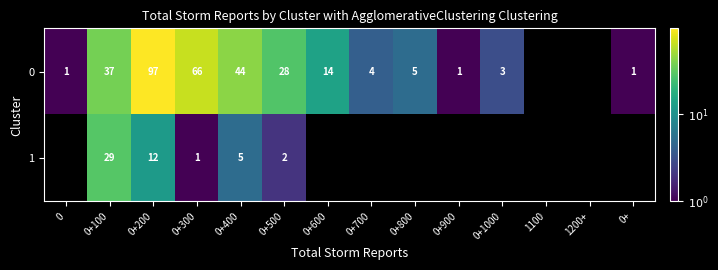

What is the total value across all series at 0+200?

109